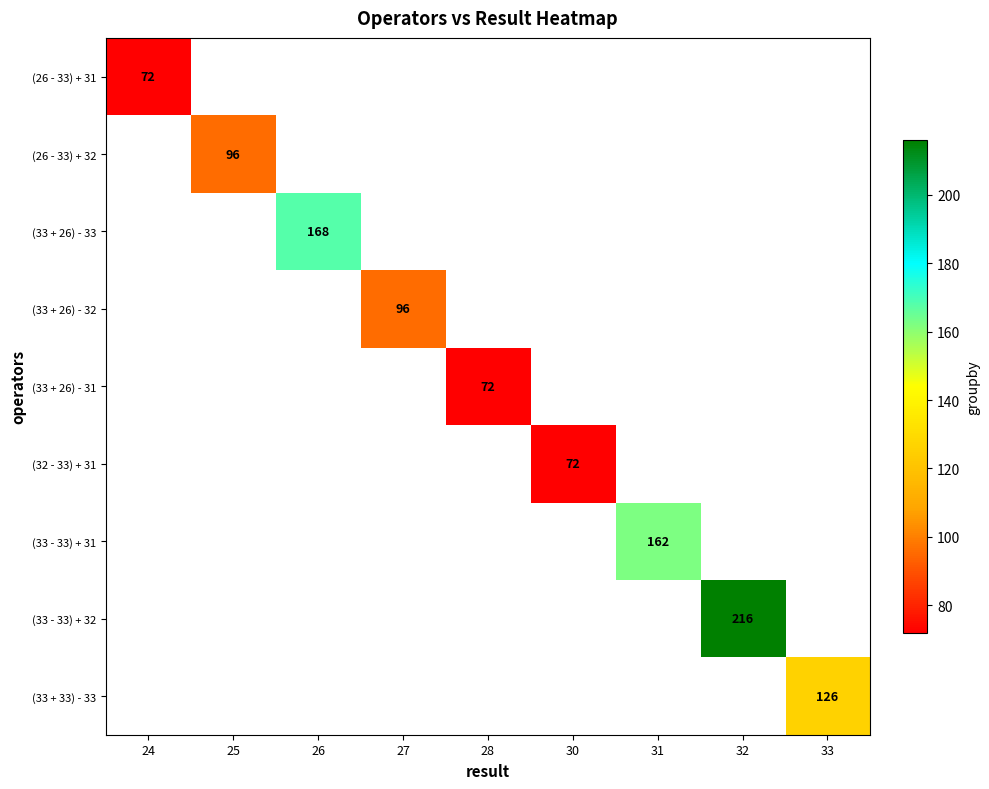

Is it true that (26 - 33) + 32 equals 96 at 25?

True